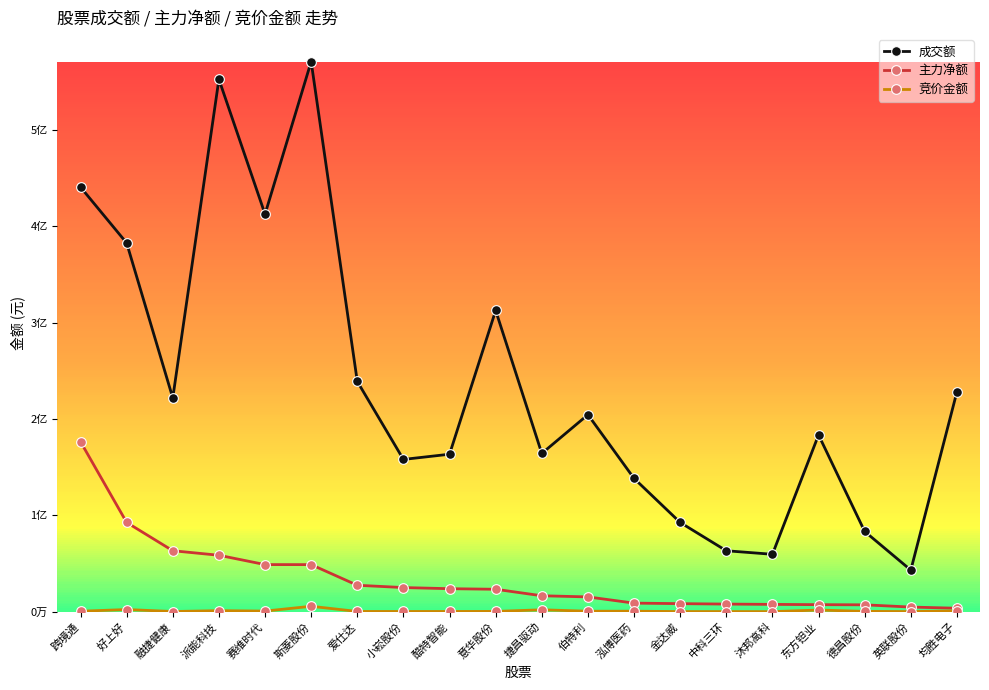

Reading right to left, what are all the values shown in this chart?

成交额: 均胜电子=228236760	英联股份=43147809	德昌股份=83249377	东方钽业=183453438	沐邦高科=59559842	中科三环=63237009	金达威=92593183	泓博医药=138336804	伯特利=204457629	捷昌驱动=164240430	意华股份=312615685	酷特智能=163432762	小崧股份=158023058	爱仕达=238976608	斯菱股份=570935978	赛维时代=412578029	派能科技=552584057	融捷健康=221831325	好上好=382675217	跨境通=440661263
主力净额: 均胜电子=3579059	英联股份=4788688	德昌股份=7110407	东方钽业=7281864	沐邦高科=7570820	中科三环=7877787	金达威=8336153	泓博医药=8872462	伯特利=15331818	捷昌驱动=16518256	意华股份=23256357	酷特智能=23859553	小崧股份=25037452	爱仕达=27408848	斯菱股份=48835659	赛维时代=48875449	派能科技=58555410	融捷健康=63257589	好上好=92617453	跨境通=176406856
竞价金额: 均胜电子=775350	英联股份=95288	德昌股份=303272	东方钽业=1699558	沐邦高科=45600	中科三环=110519	金达威=109740	泓博医药=494940	伯特利=481092	捷昌驱动=1957788	意华股份=277967	酷特智能=210990	小崧股份=203810	爱仕达=229250	斯菱股份=5594380	赛维时代=615600	派能科技=1049560	融捷健康=180695	好上好=2223100	跨境通=461565